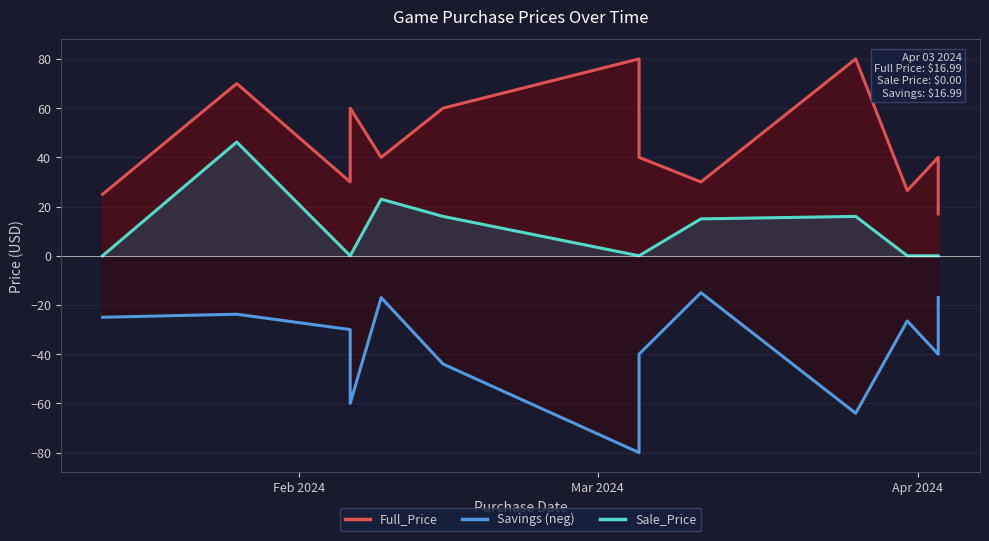

What is the average value of the Full_Price series?

46.0